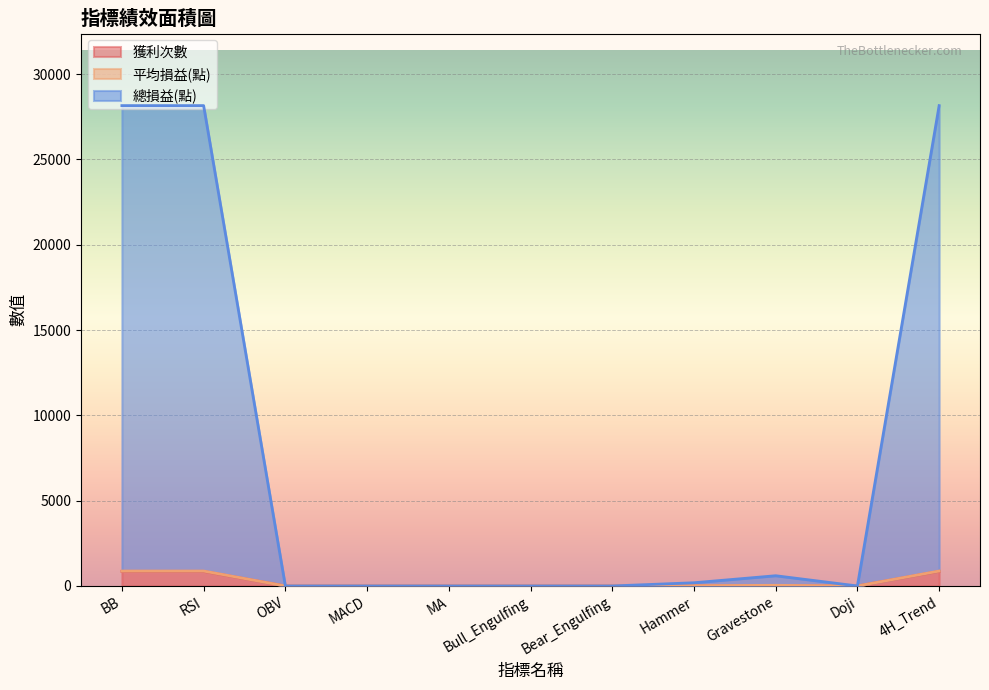

What is the maximum value for 獲利次數?

859.0